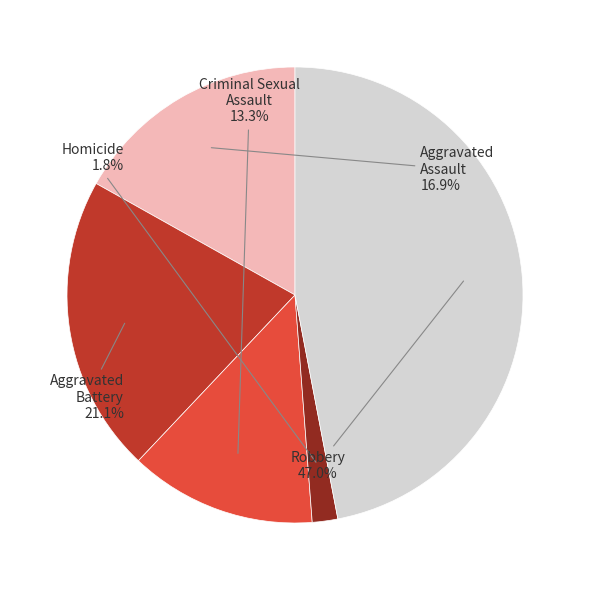

Is there any slice that represents more than half of the pie?

No